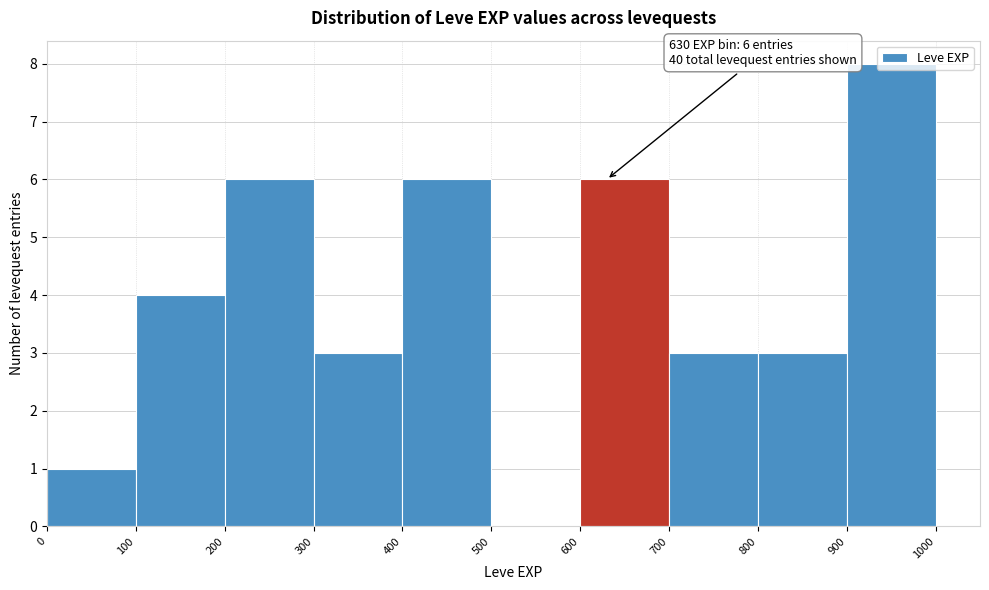

Over which range of the x-axis is the bar tallest?

900 to 1000